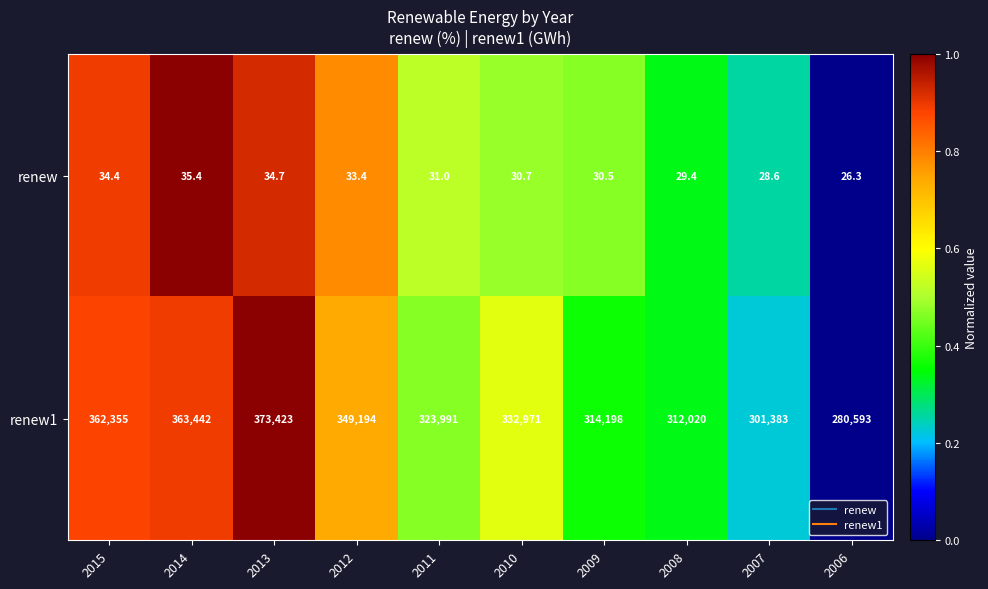

What is the total value across all series at 2008?

312049.4